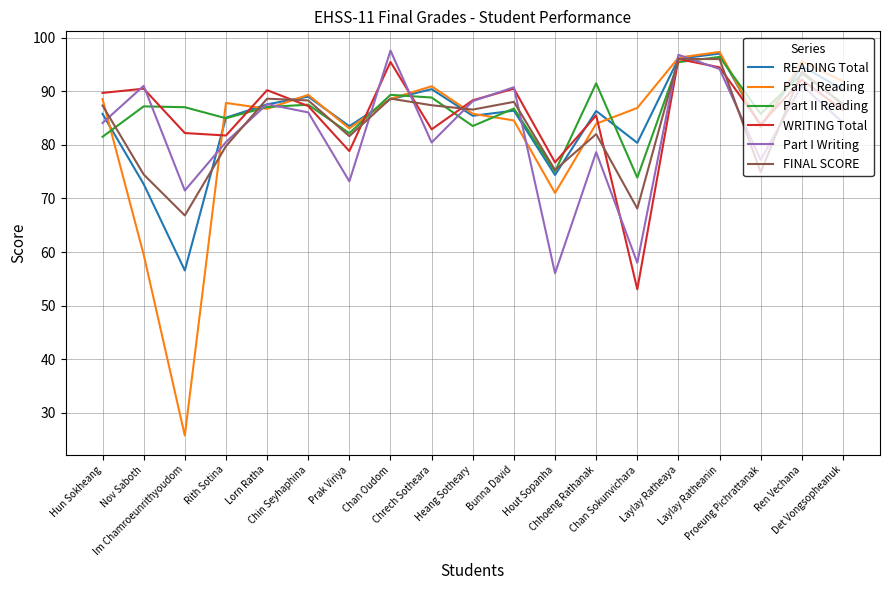

What is the minimum value shown in the chart?

25.7